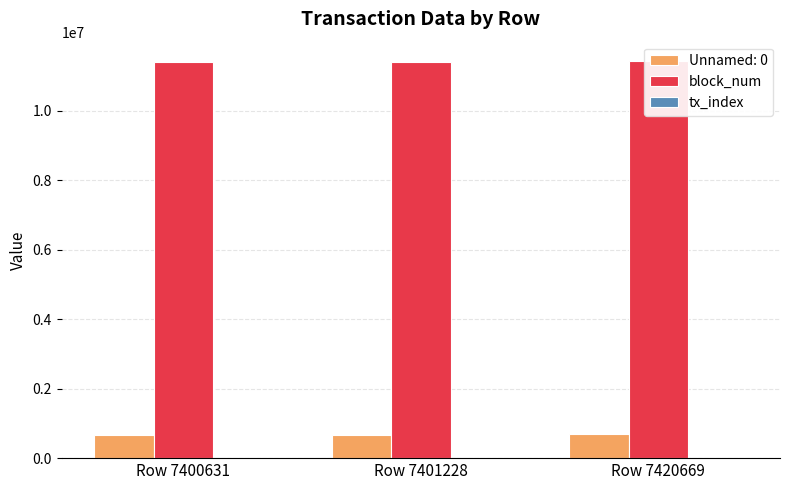

At which category is the sum across all series the highest?

Row 7420669